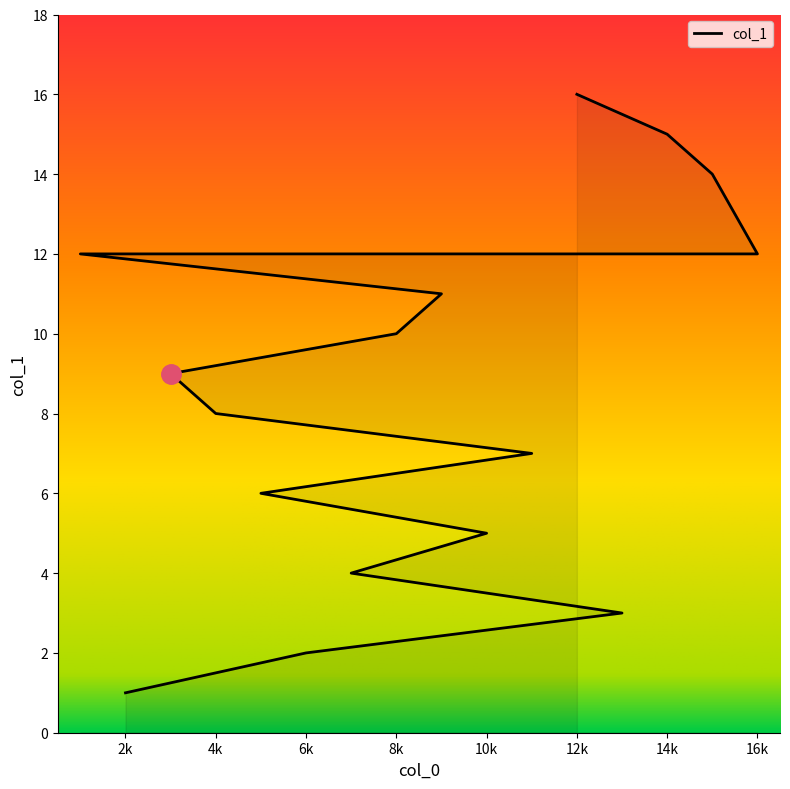

What value does the data have at 16k, to the nearest 10?

10